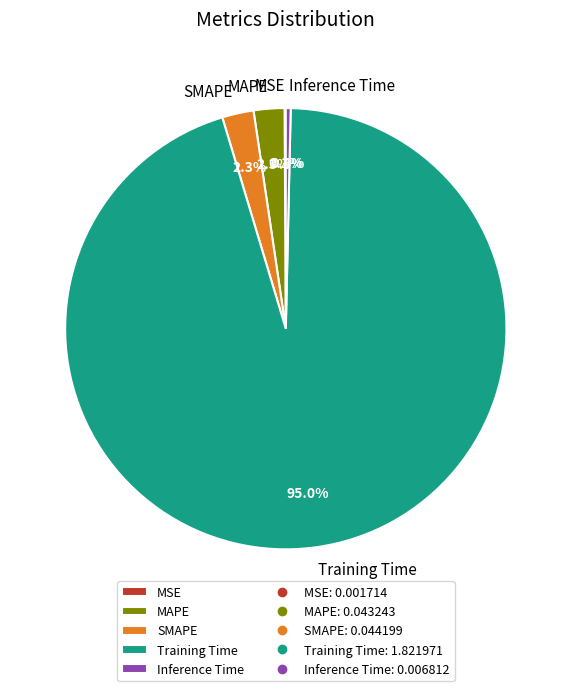

What percentage is the MAPE slice, to the nearest percent?

2%